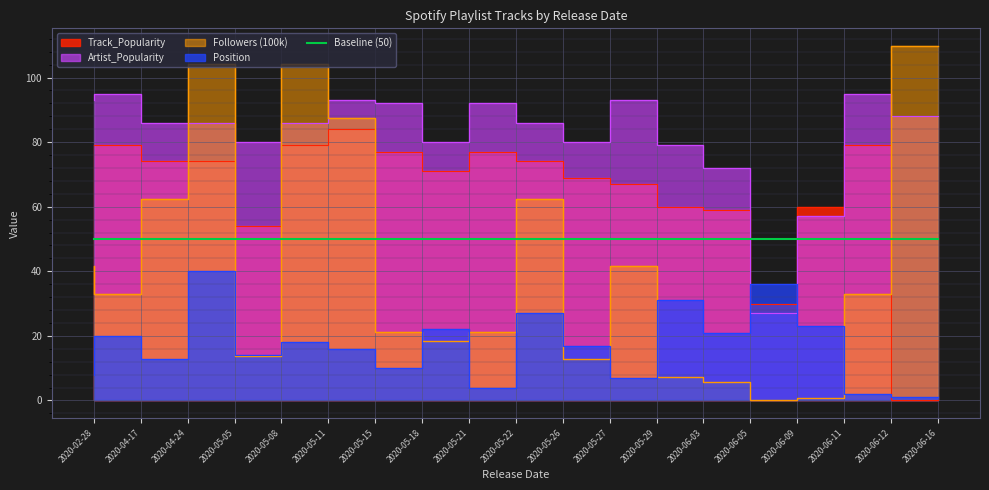

True or false: Track_Popularity has a value of 79.0 at 2020-05-11.

True